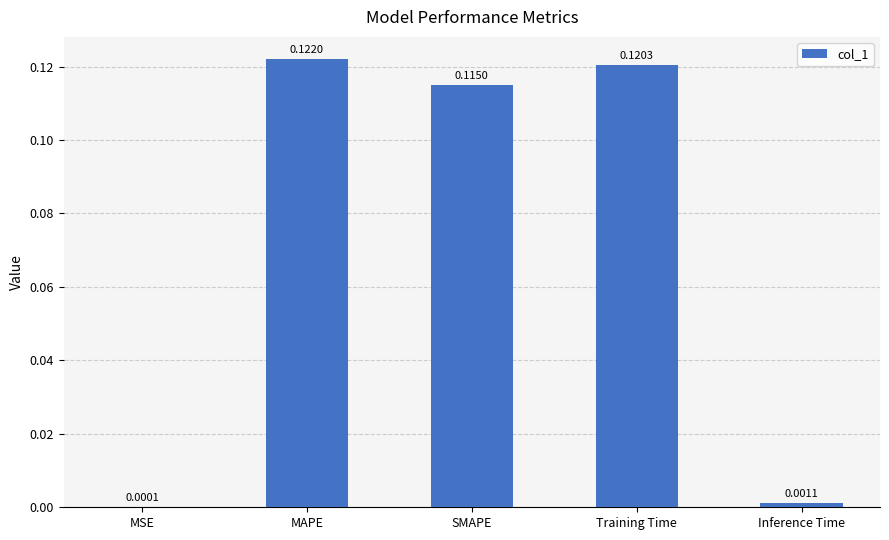

Which has a higher value, Inference Time or Training Time?

Training Time